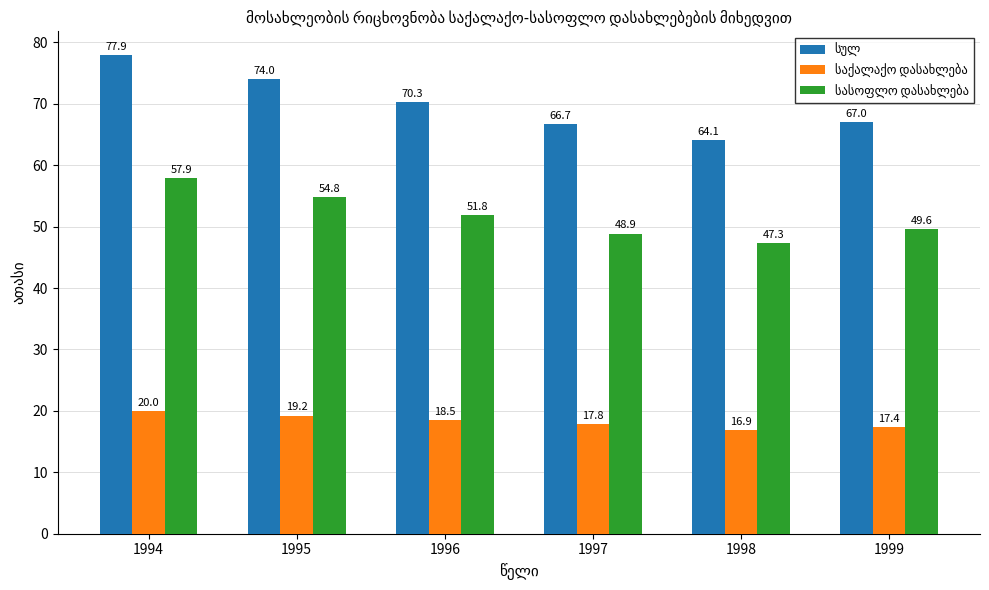

Which category has the lowest value across all series?

1998